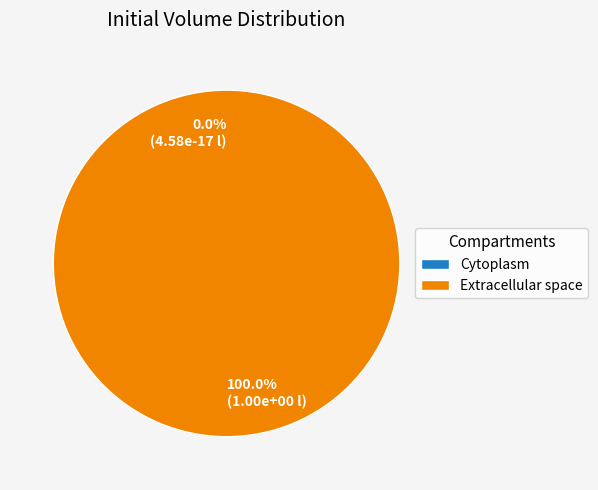

To the nearest percent, what portion does e represent?

100%